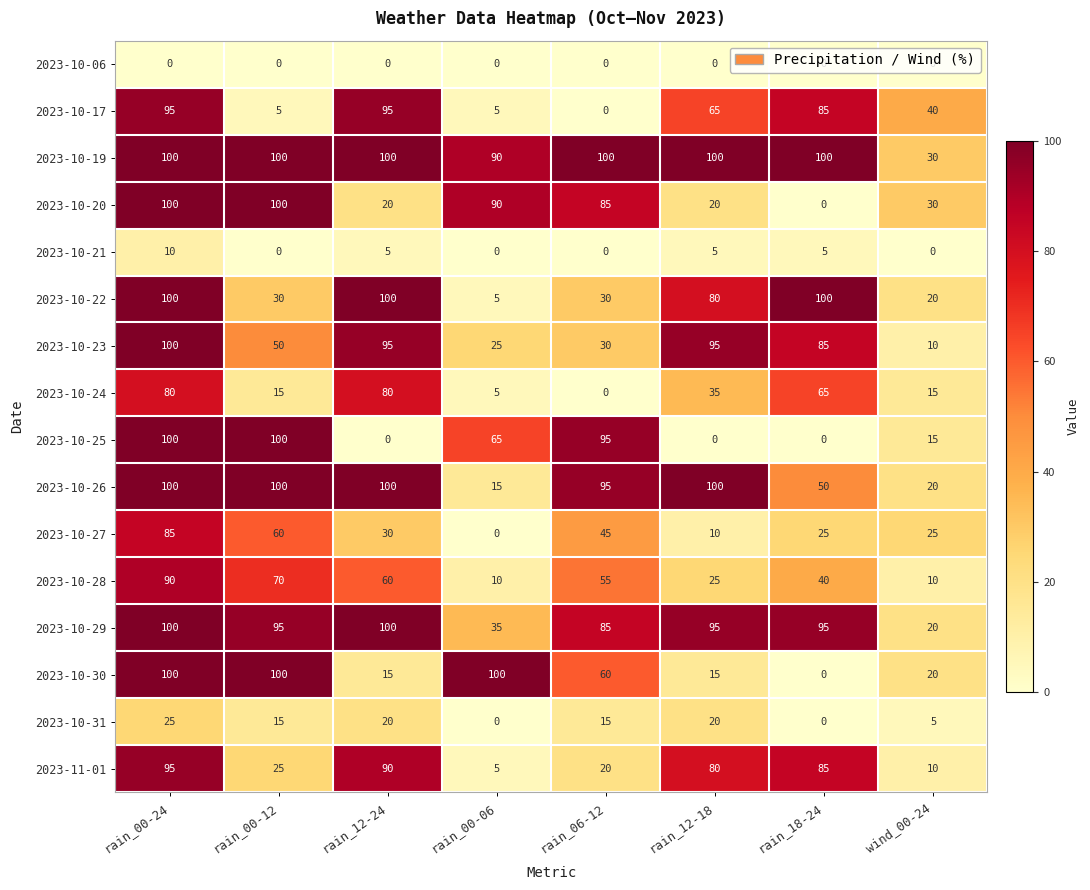

What is the sum of the 2023-10-28 values at rain_00-06 and rain_00-12?

80